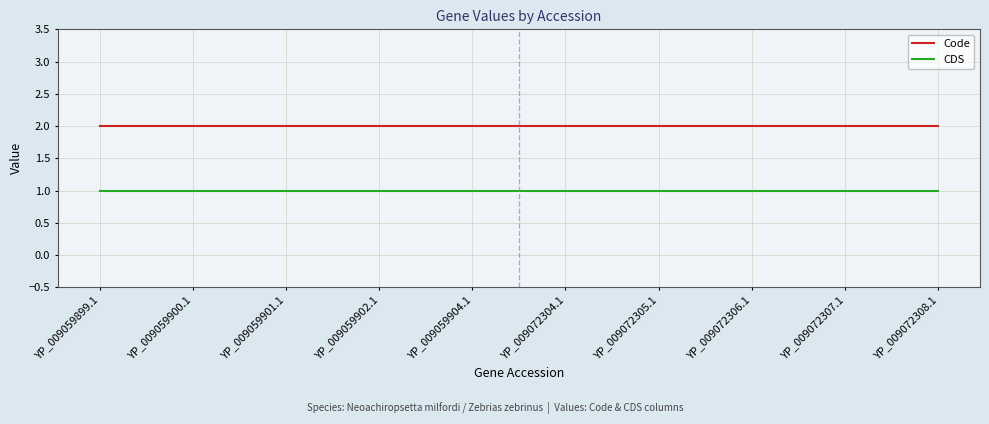

What value does the Code series have at YP_009059902.1?

2